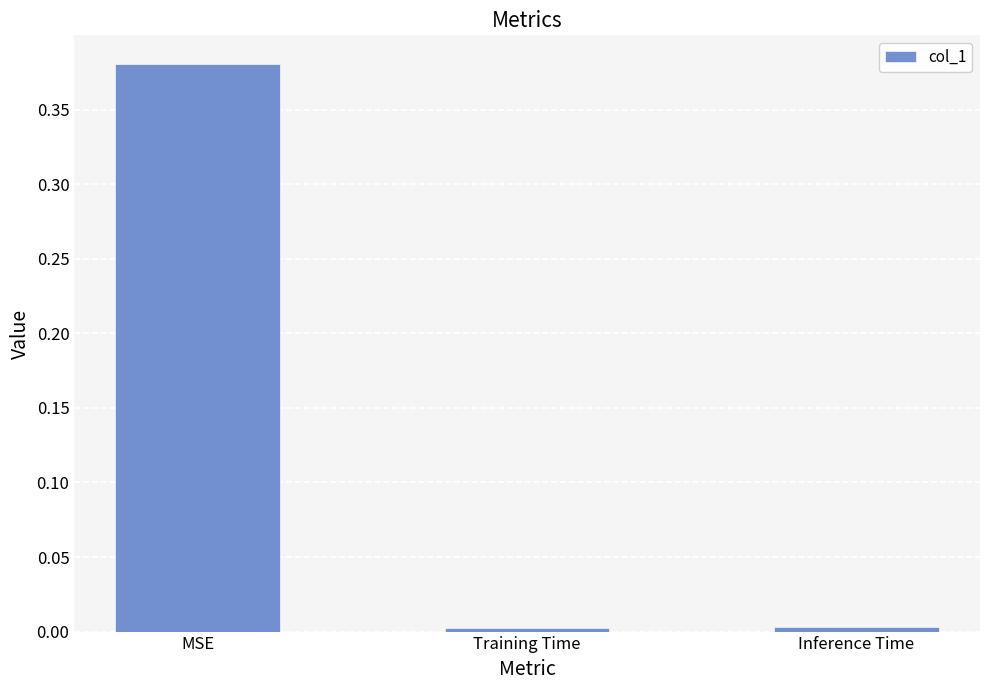

Which category has the highest value across all series?

MSE